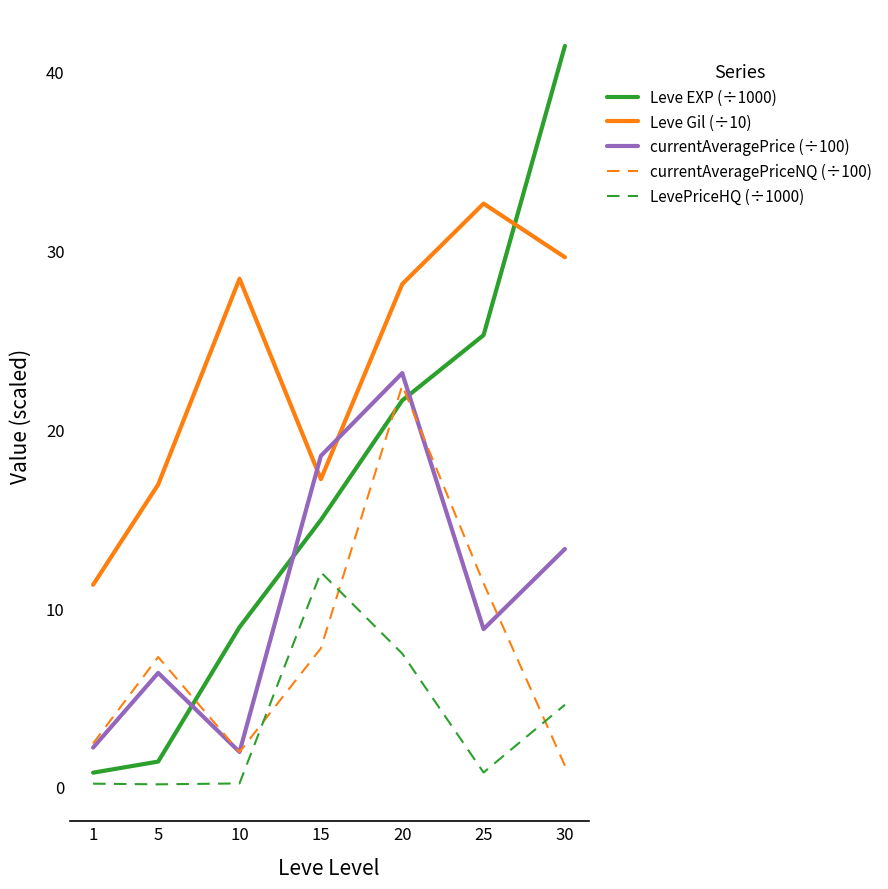

What is the highest value of the Leve EXP (÷1000) series?

41.4